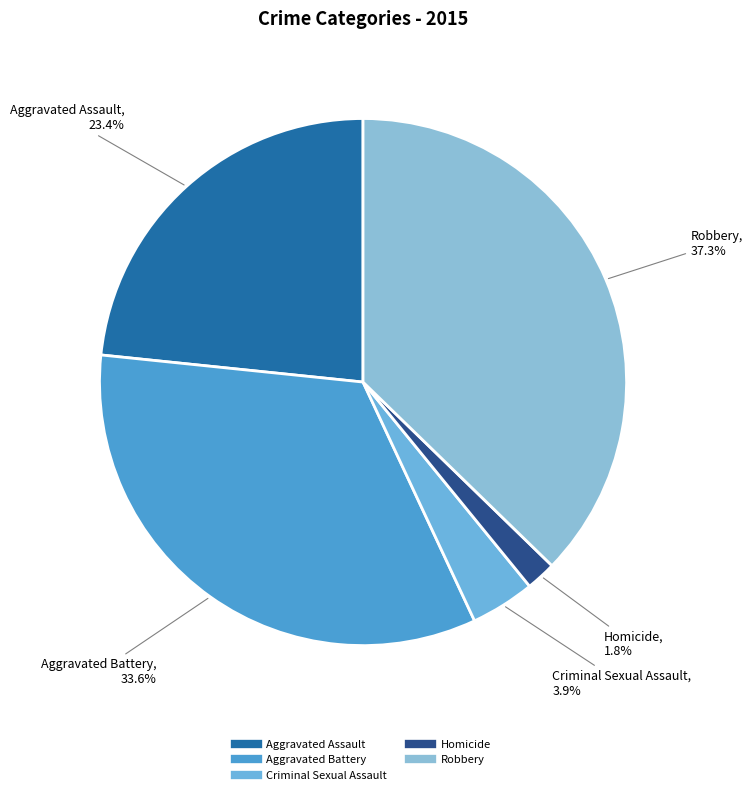

Is there a majority slice in this chart?

No